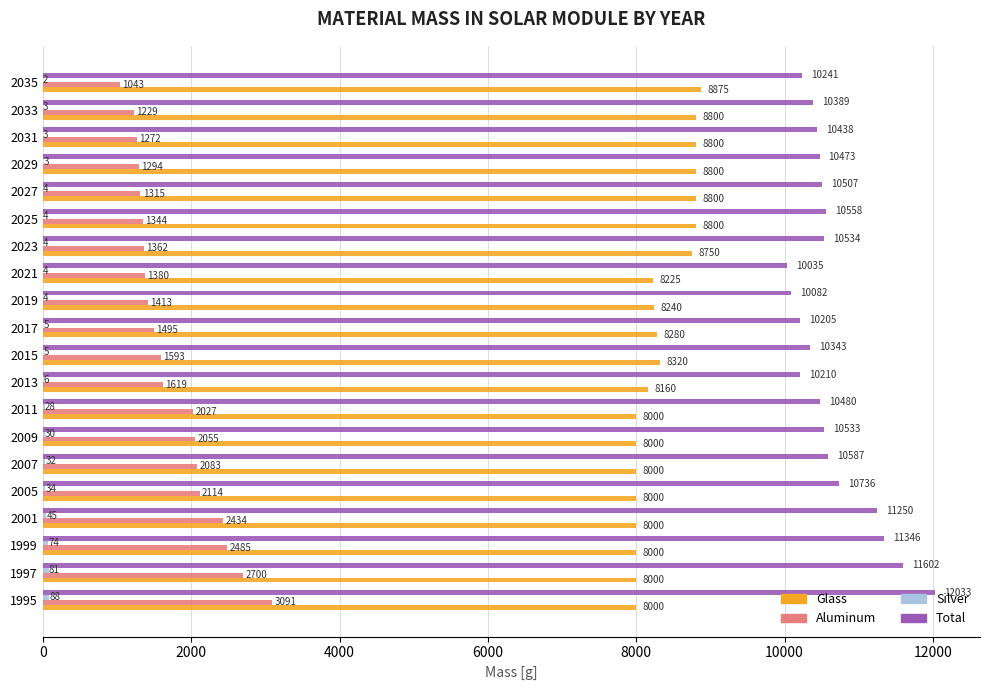

Between 1995 and 2033, which series saw the biggest shift?

Aluminum